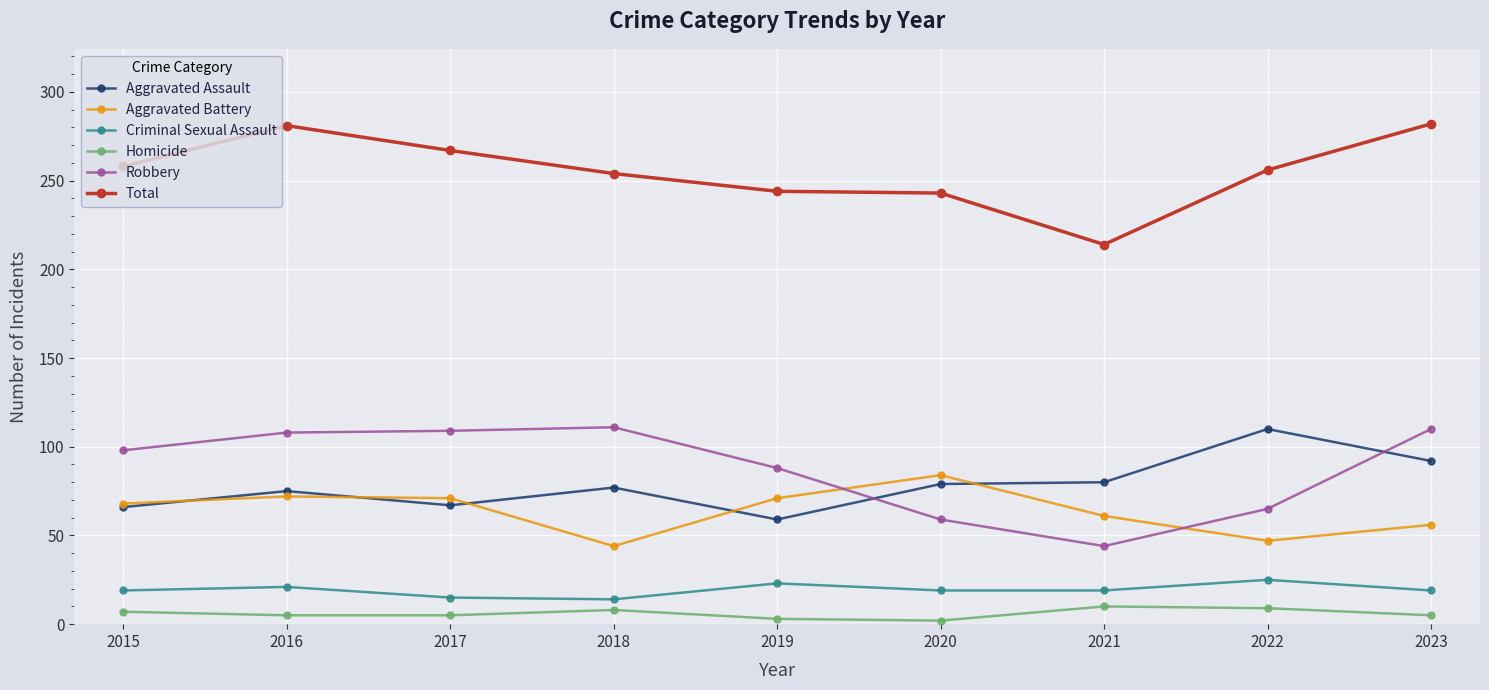

What is the minimum value shown in the chart?

2